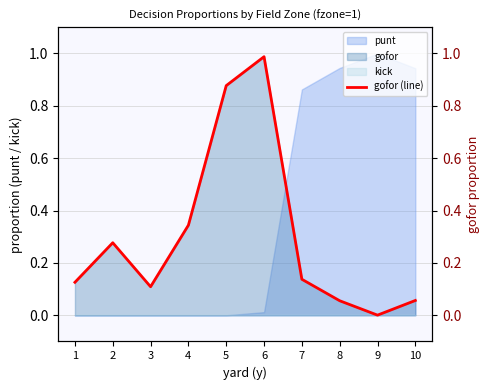

What is the value of the 8th point from the left?

0.1